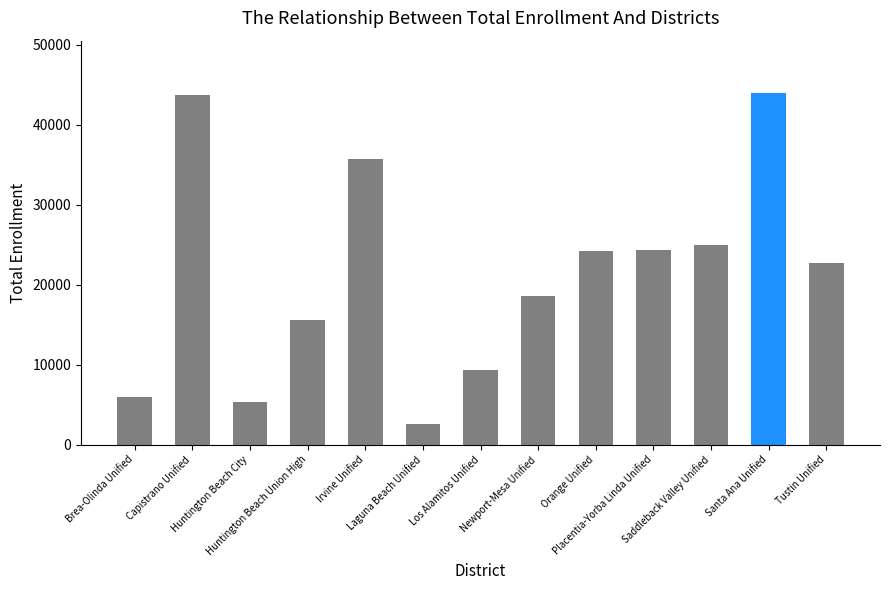

How many data points does each series have?

13